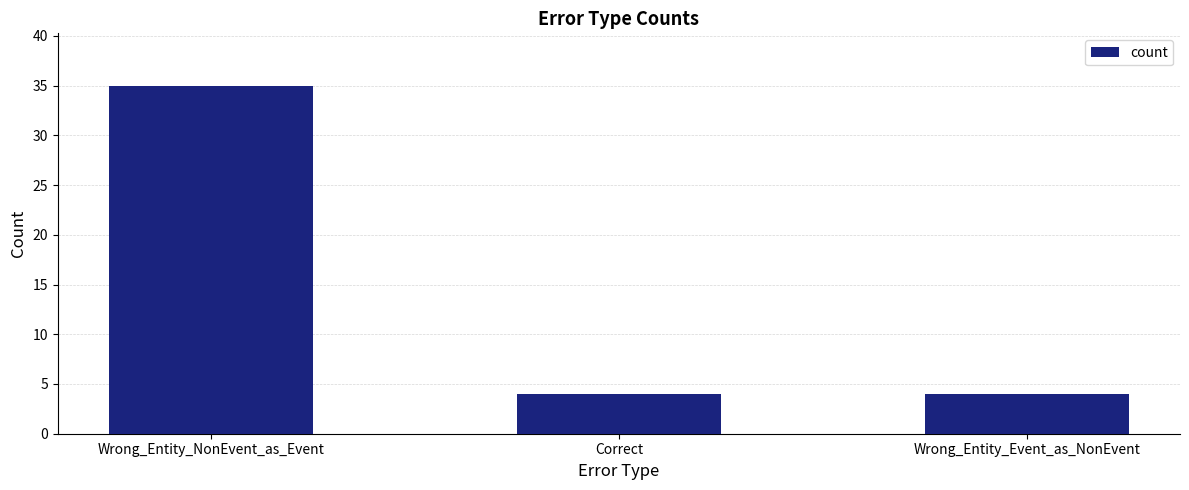

The value at Correct is 2. True or false?

False